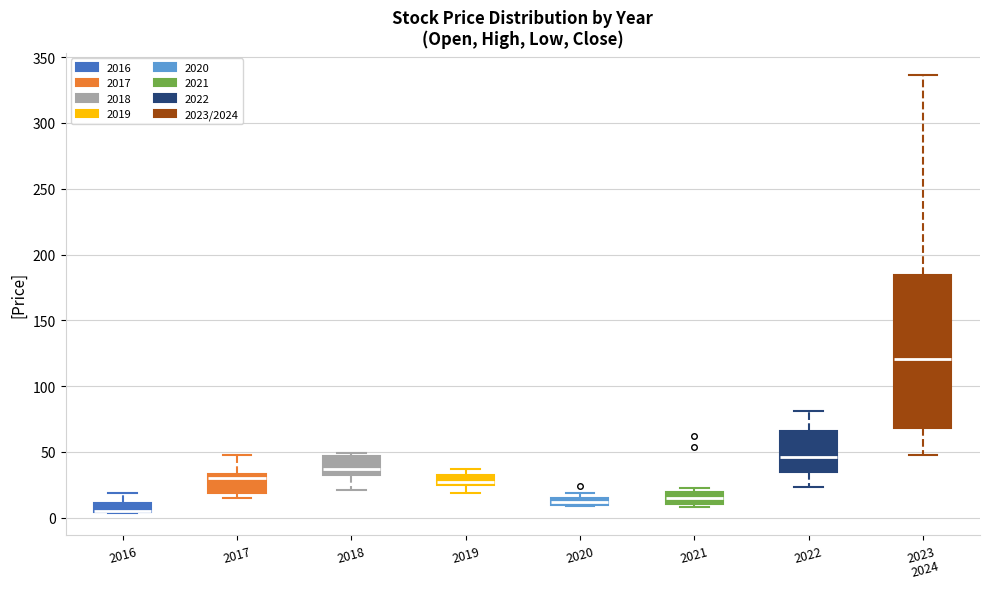

Which box is the tallest, from its lower edge to its upper edge?

2023 2024